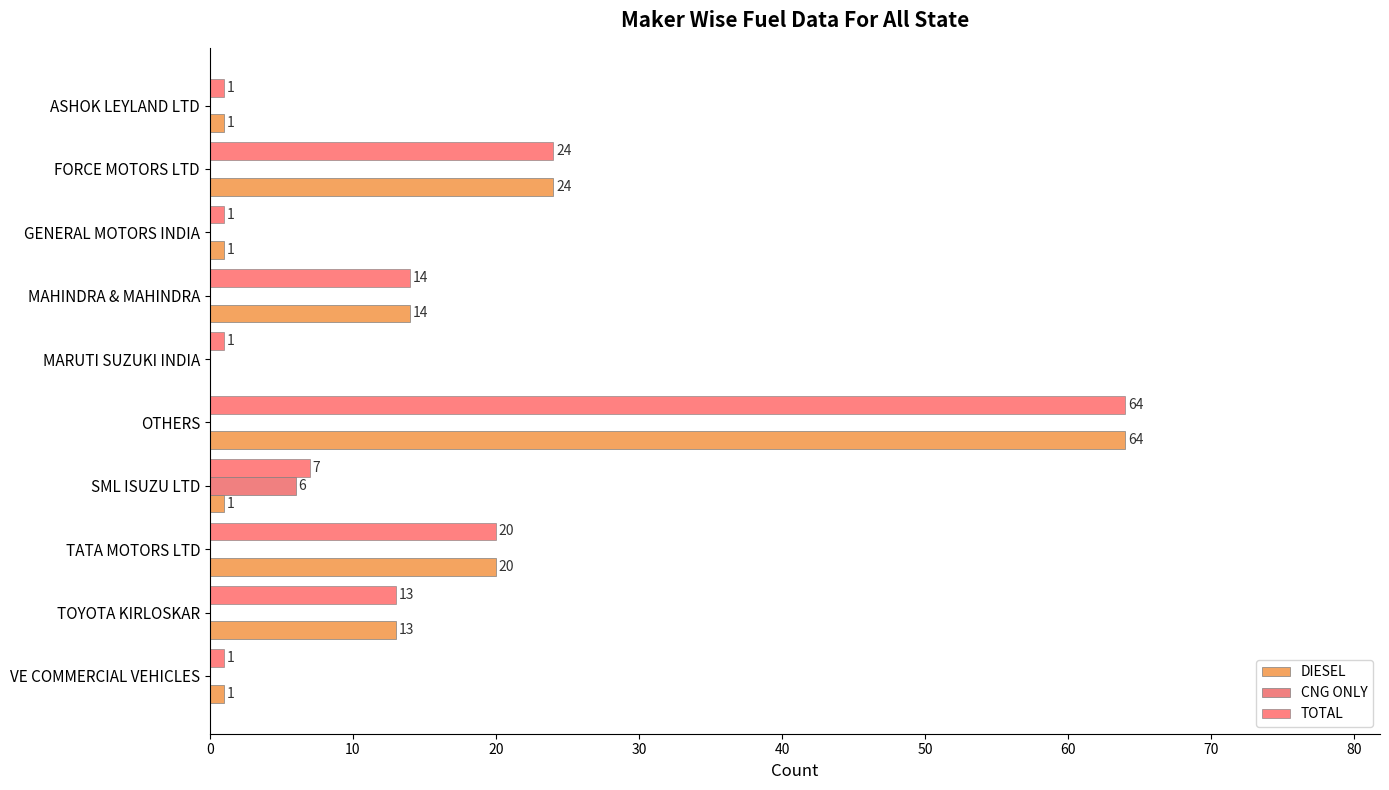

Reading left to right, list all the values displayed in this chart.

DIESEL: 1	24	1	14	0	64	1	20	13	1
CNG ONLY: 0	0	0	0	0	0	6	0	0	0
TOTAL: 1	24	1	14	1	64	7	20	13	1